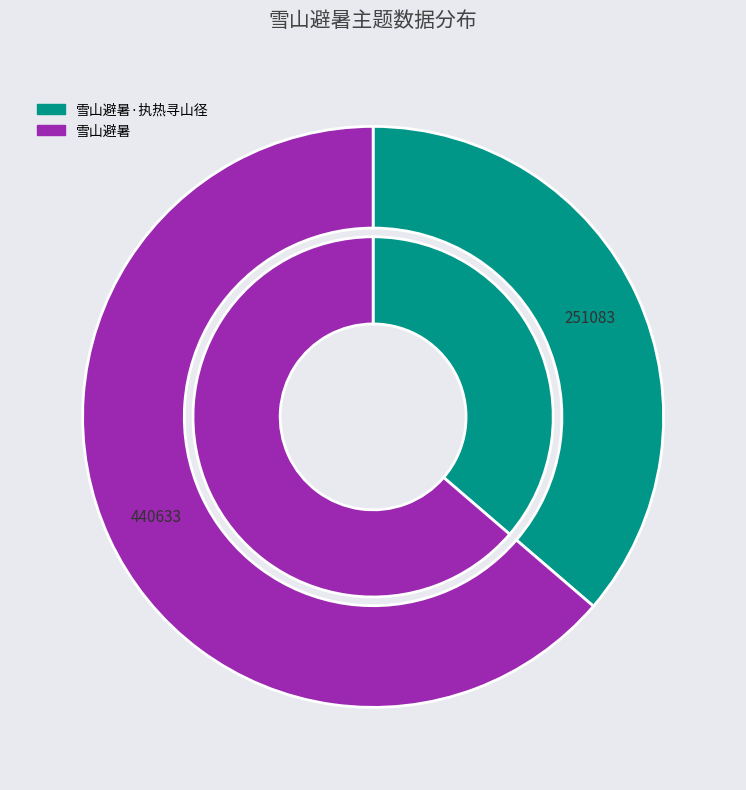

What percentage is NOT represented by 雪山避暑·执热寻山径?

63.7%